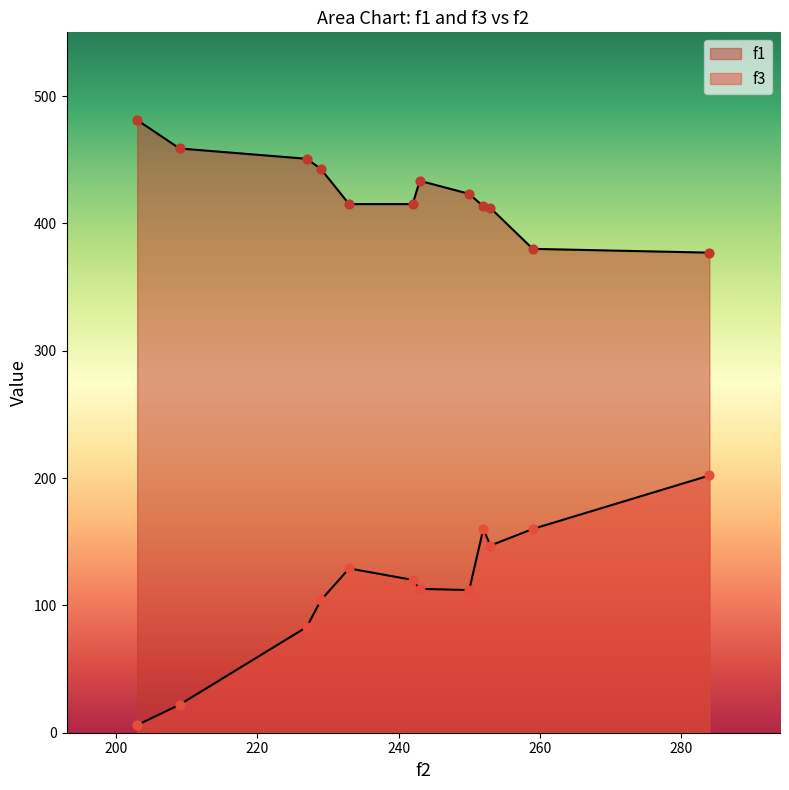

Is the value of f1 at 227 greater than the value of f3 at 203?

Yes